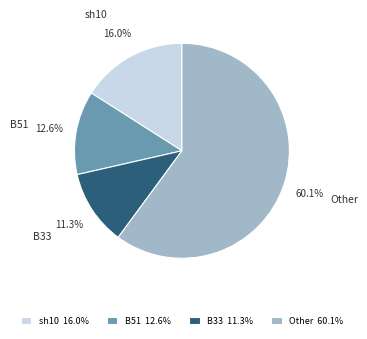

Does sh10 represent more than half of the total?

No